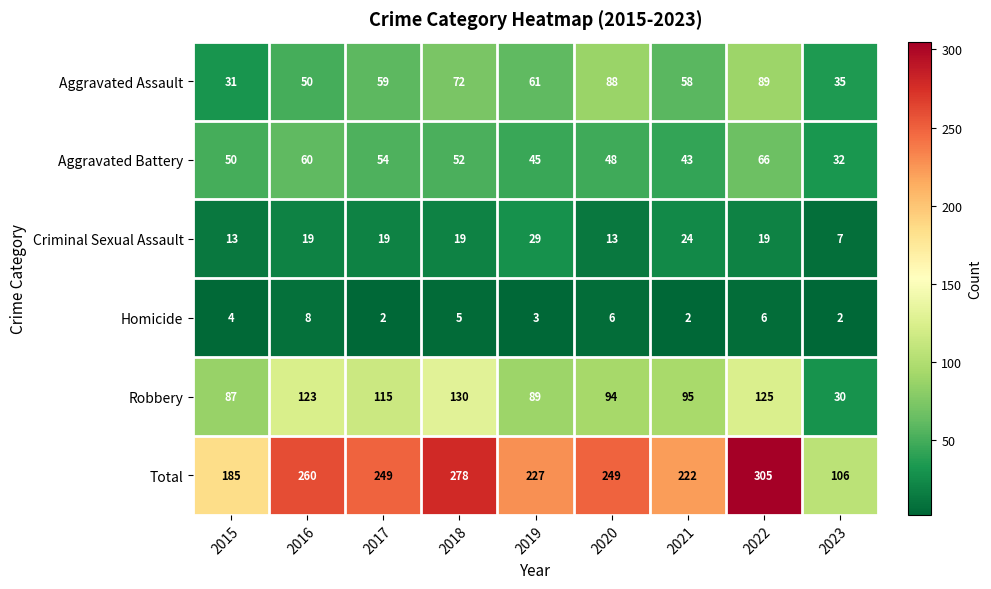

At which label is Total closest to 205?

2021